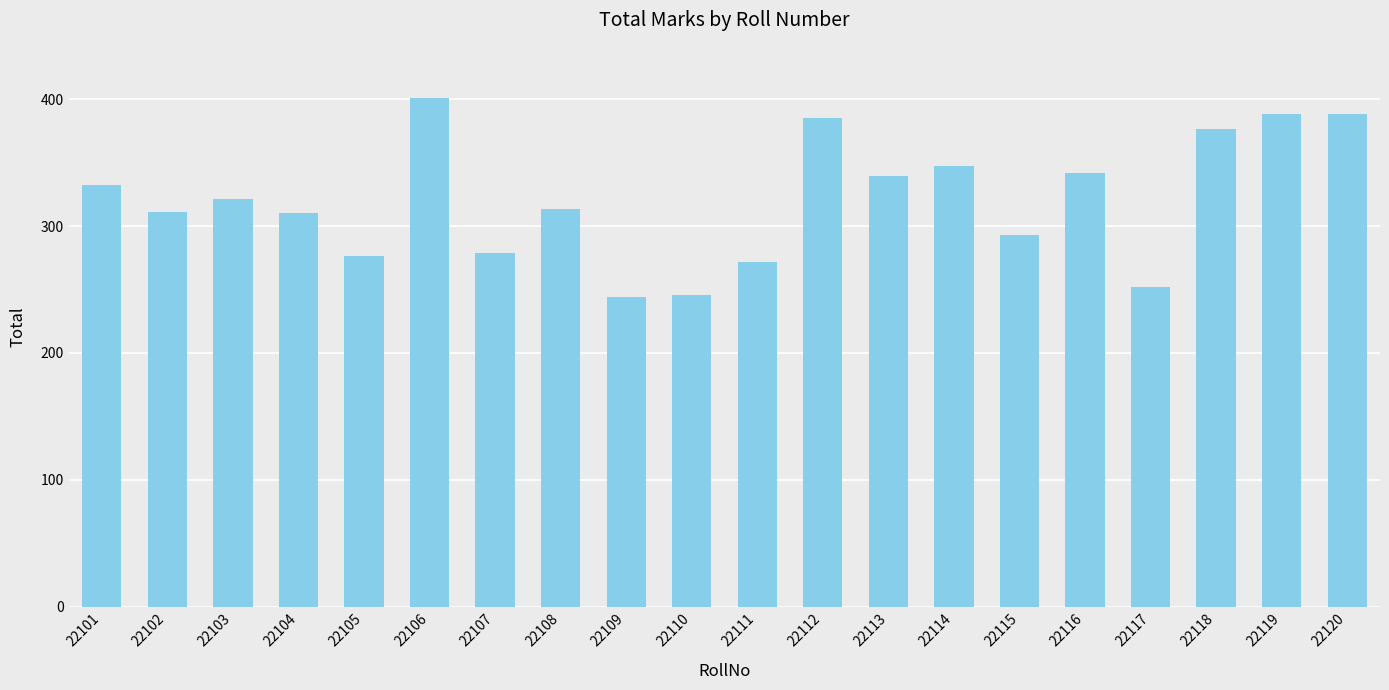

What is the sum of all values?

6415